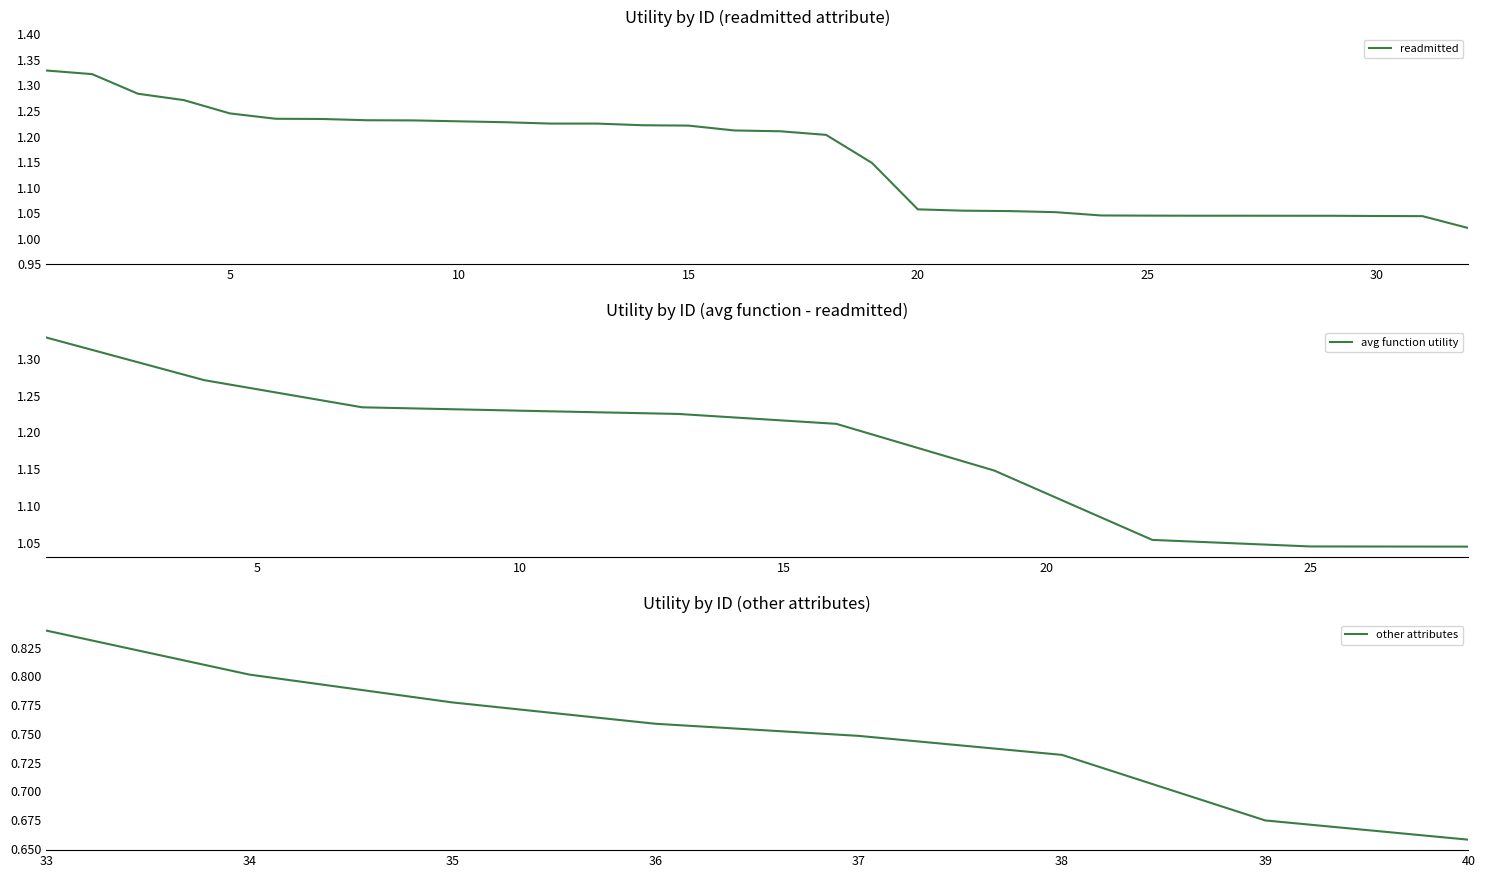

True or false: avg function utility has a value of 1.7 at 10.

False